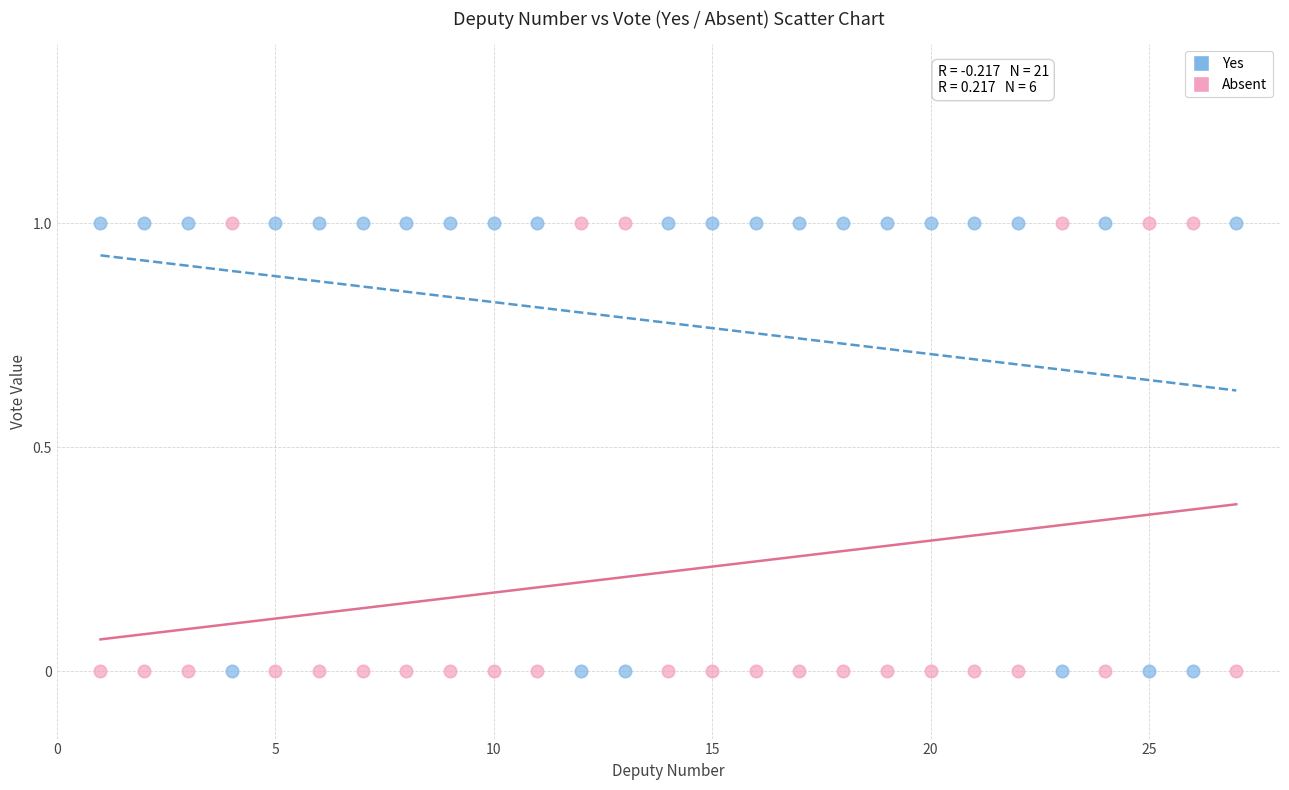

What is the X range (max minus min) for the scatter plot?

26